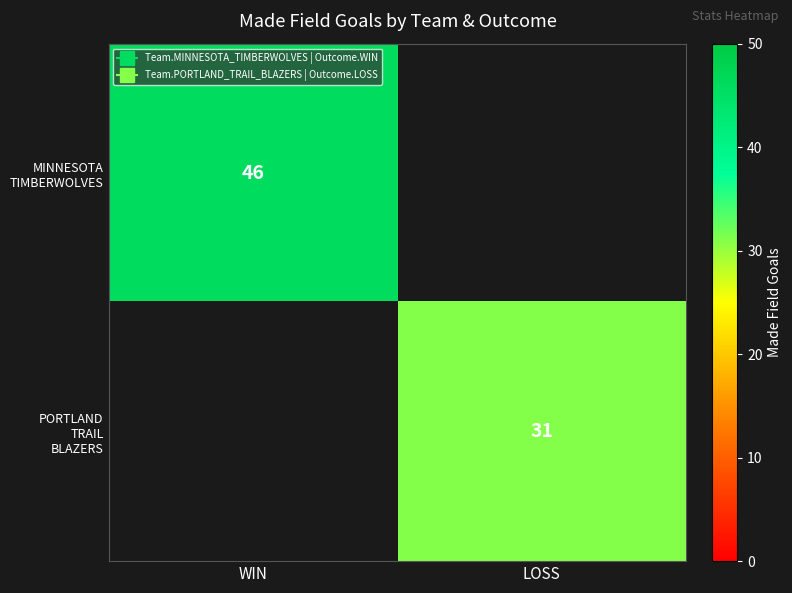

Rank the series by their average value, from highest to lowest.

MINNESOTA TIMBERWOLVES, PORTLAND TRAIL BLAZERS